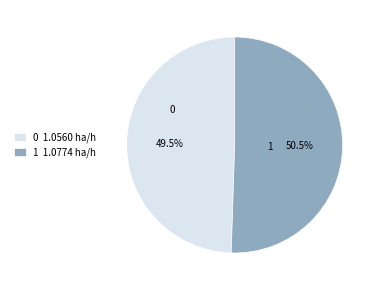

Between 1 and 0, which is larger?

1